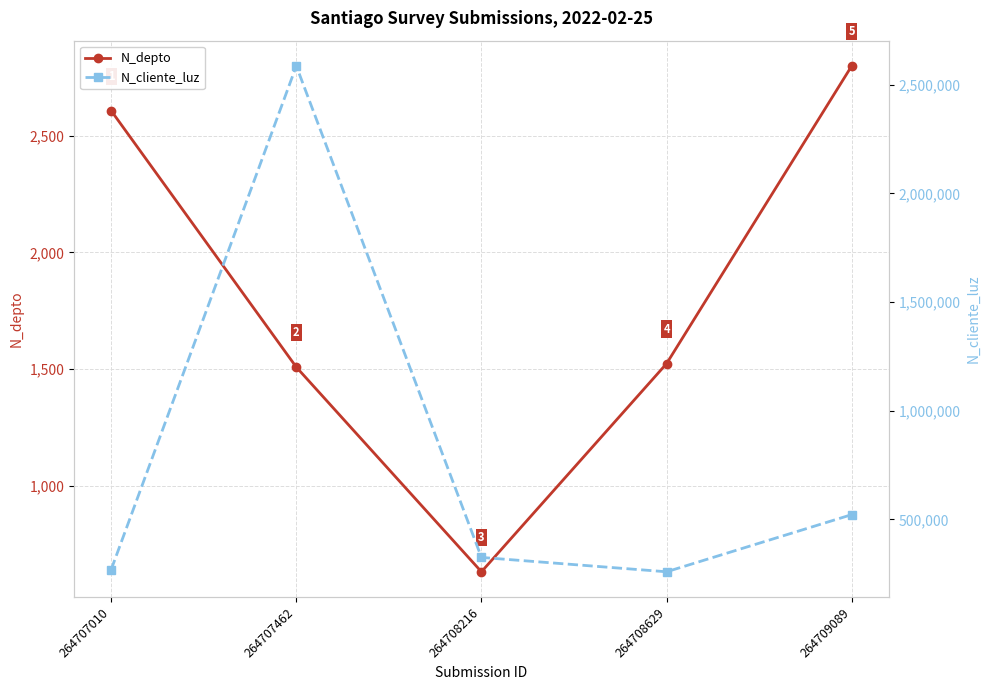

List the labels in order of N_depto value, smallest first.

264708216, 264707462, 264708629, 264707010, 264709089